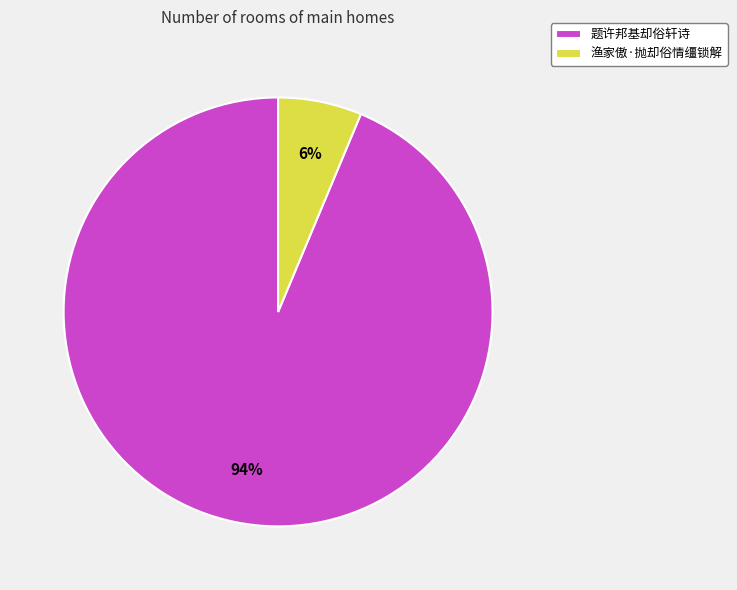

Rank the categories by value from highest to lowest.

题许邦基却俗轩诗, 渔家傲·抛却俗情缰锁解